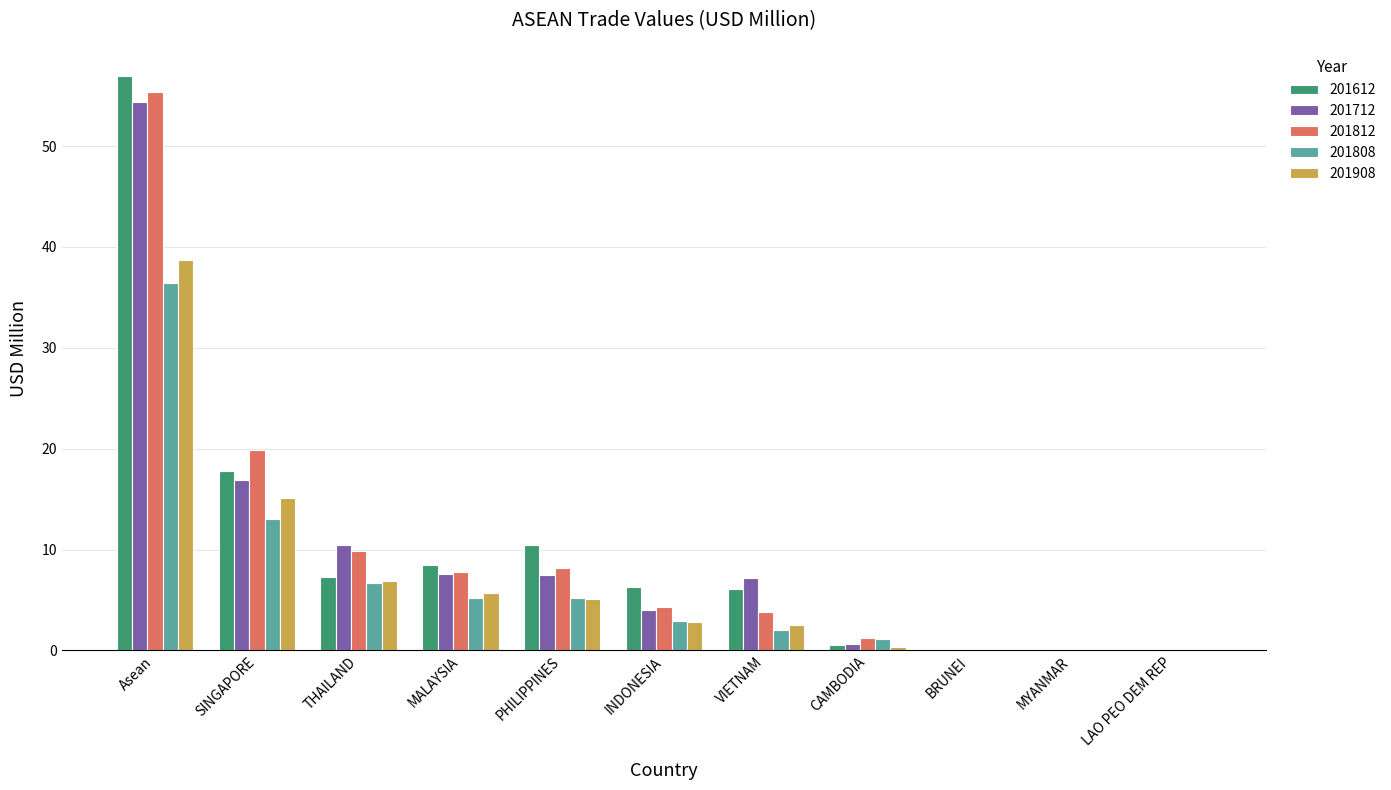

Is the value of 201712 at PHILIPPINES greater than the value of 201612 at Asean?

No